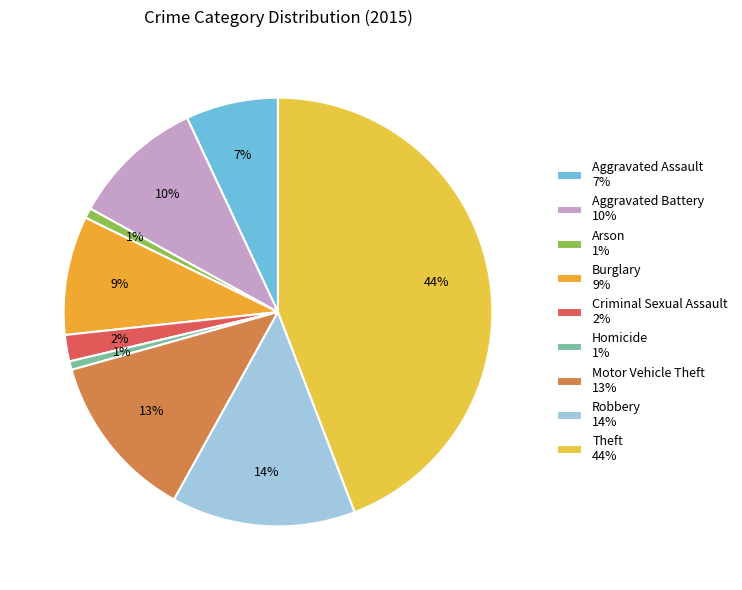

Does any single category account for the majority?

No